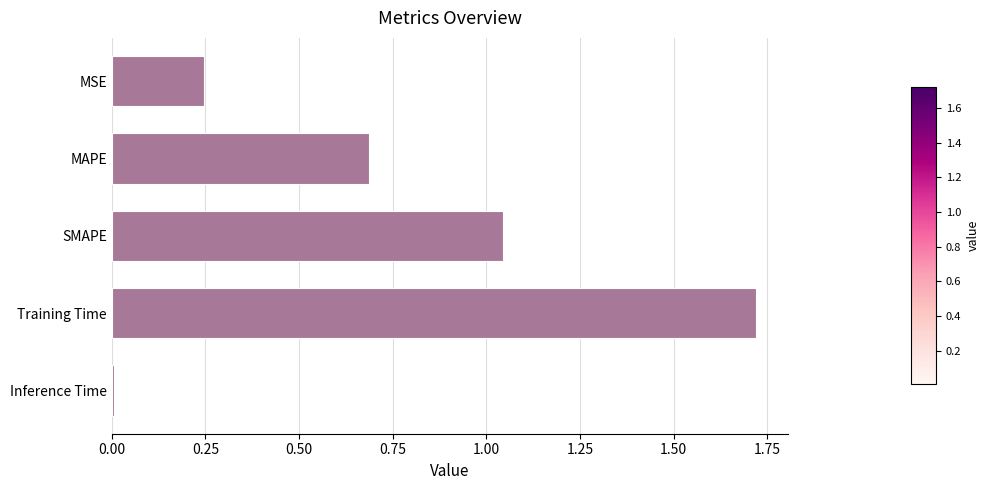

Is it true that the value at Training Time is 2.9?

False